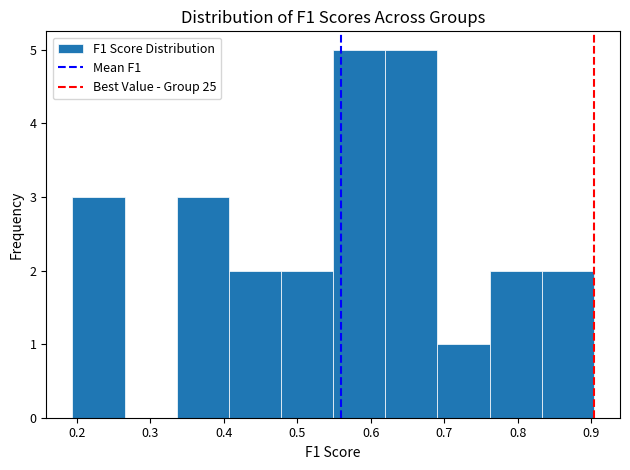

Reading left to right, list every bar in this chart as the range it spans on the x-axis followed by its height. Neither the bar edges nor the heights are printed on the chart, so give them approximately, as read against the axes.

0.19 to 0.27: 3
0.27 to 0.34: 0
0.34 to 0.41: 3
0.41 to 0.48: 2
0.48 to 0.55: 2
0.55 to 0.62: 5
0.62 to 0.69: 5
0.69 to 0.76: 1
0.76 to 0.83: 2
0.83 to 0.90: 2